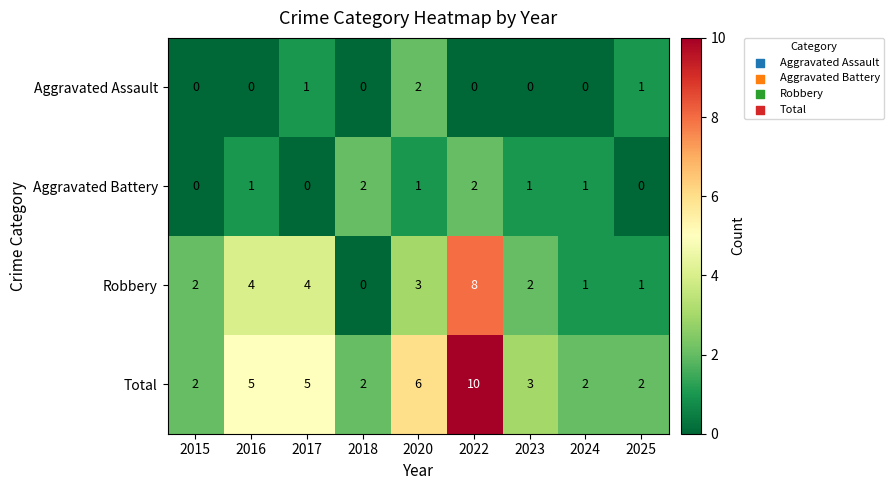

True or false: Aggravated Battery has a value of 3 at 2022.

False